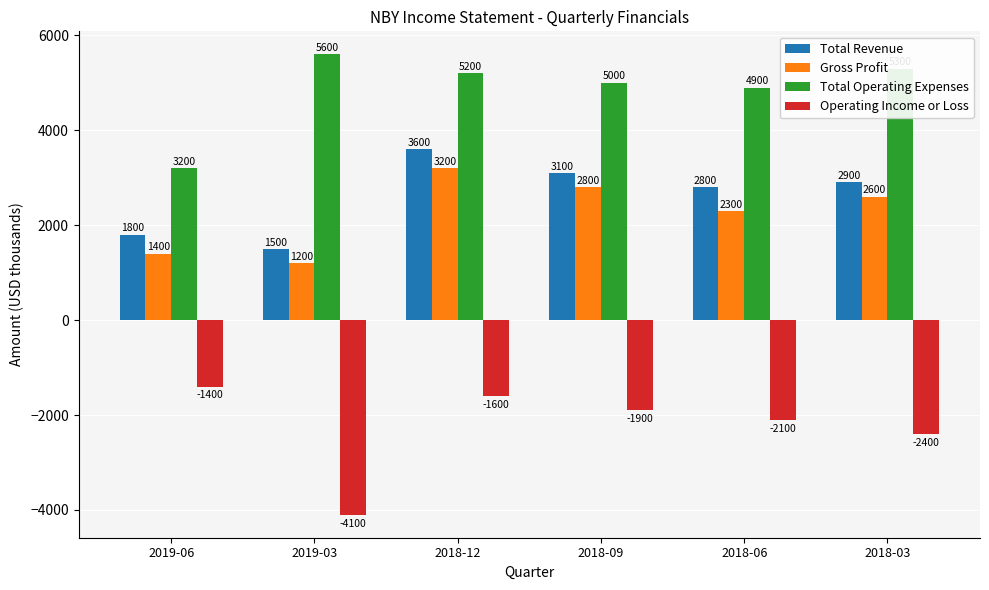

What is the approximate value of Operating Income or Loss at 2019-03, to the nearest 100?

-4100